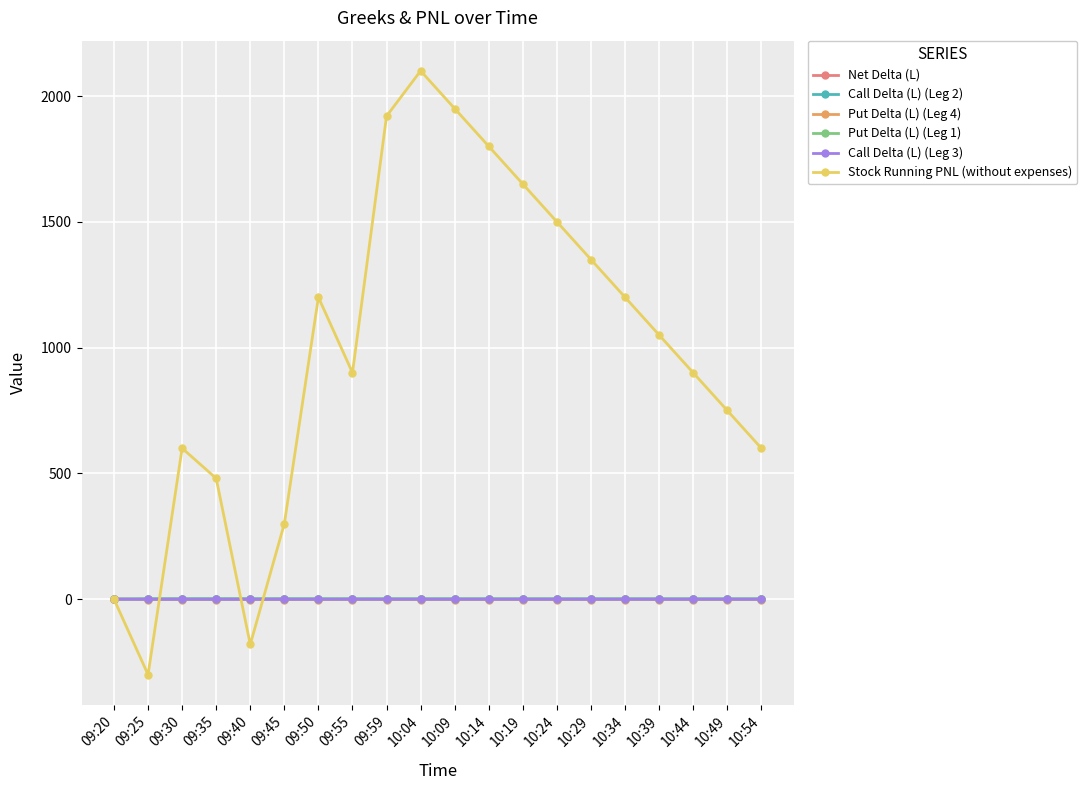

What is the value of the Stock Running PNL (without expenses) point at the 14th from the left?

1500.0